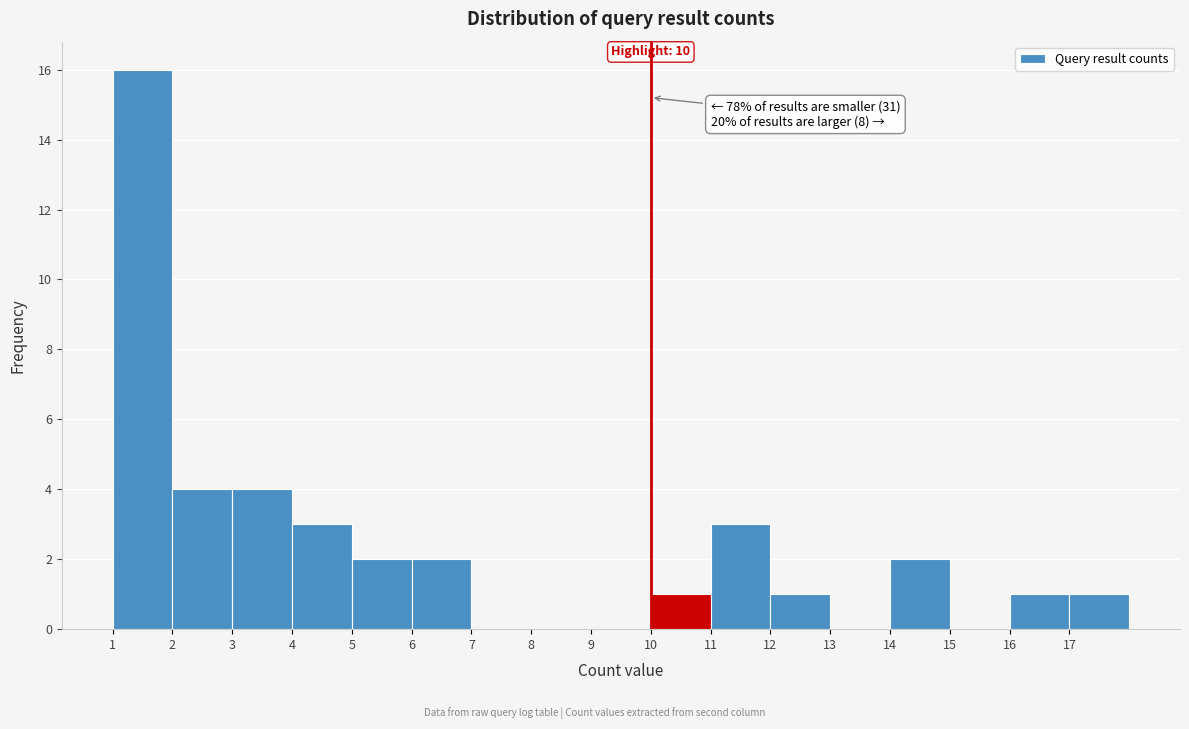

Over which range of the x-axis is the bar tallest?

1 to 2